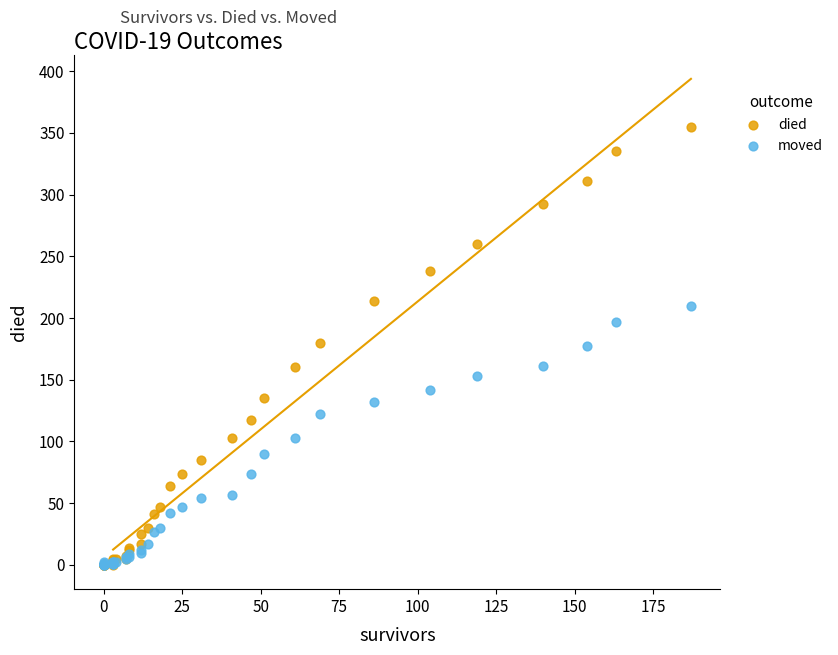

Which series has the widest spread of Y values?

died